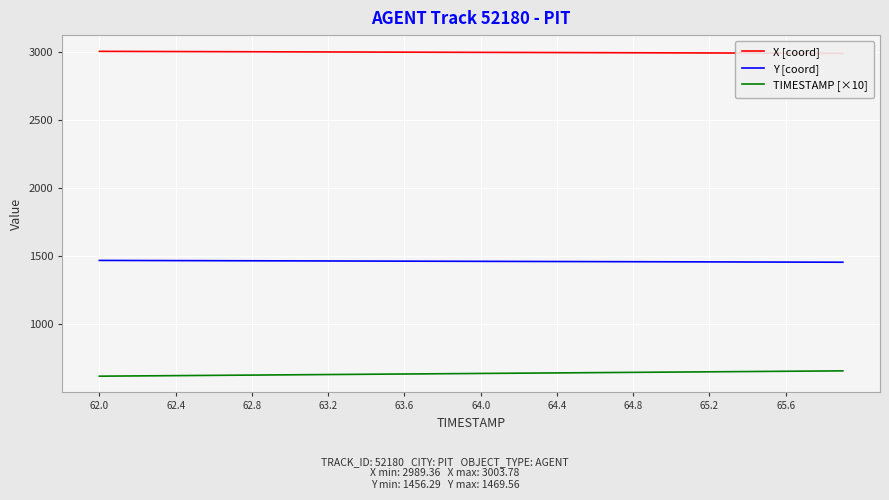

What is the difference between the maximum and minimum values in the TIMESTAMP [×10] series?

39.0